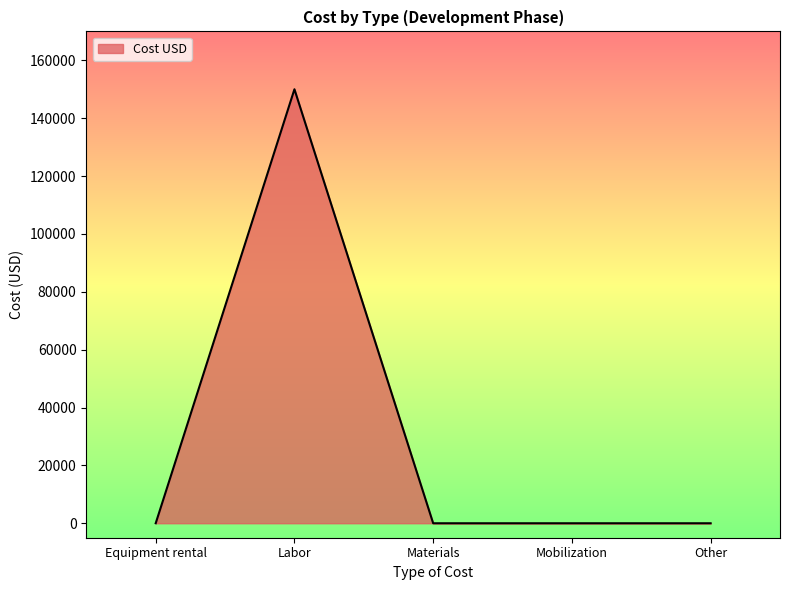

How many values exceed 0?

1